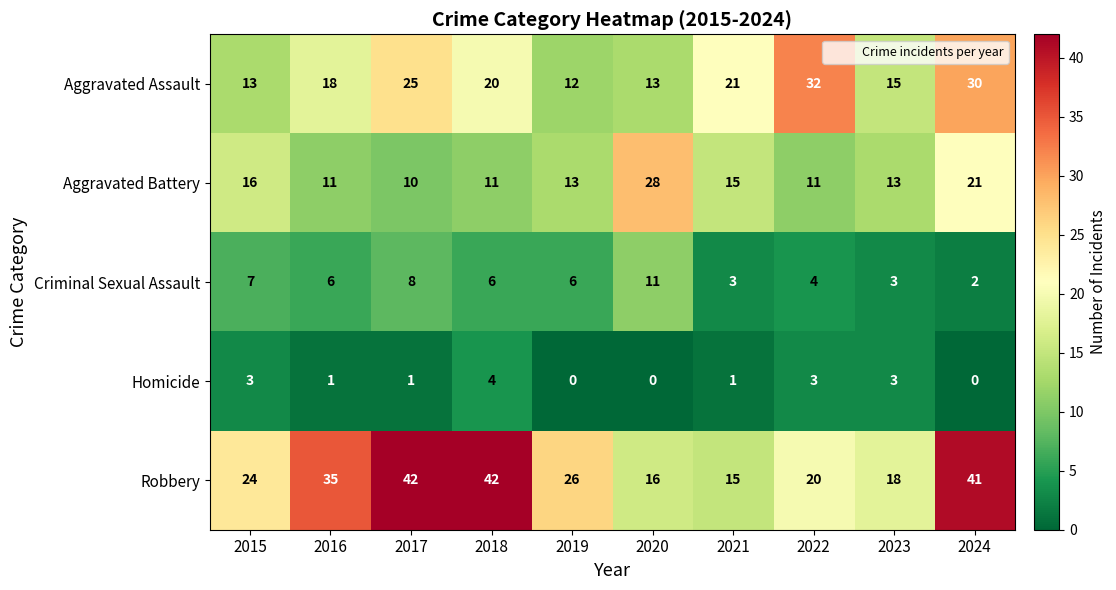

What is the total value across all series at 2015?

63